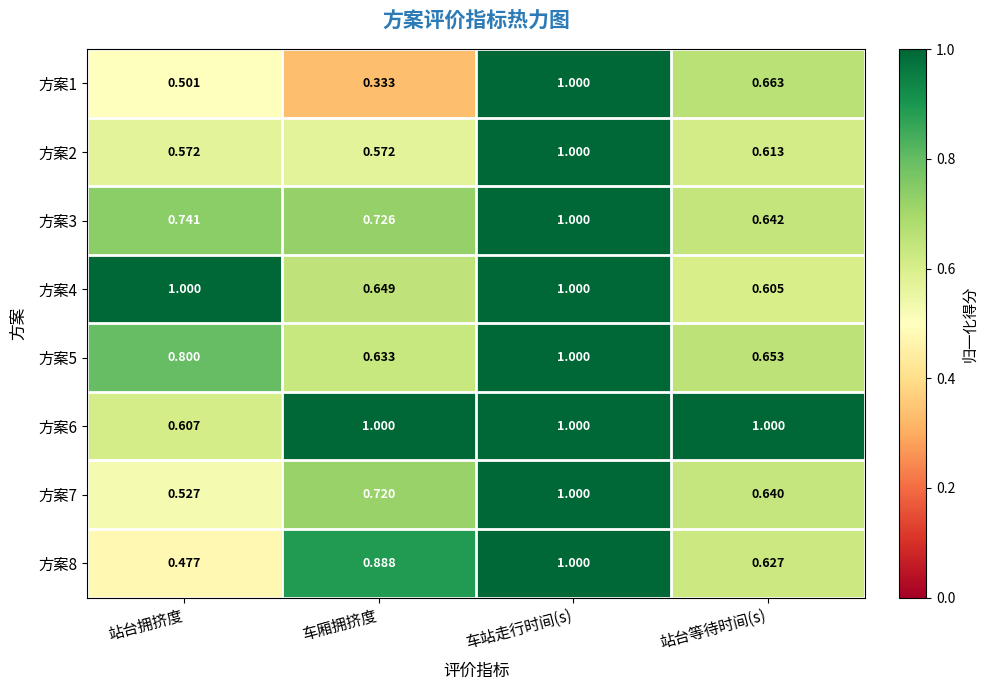

At which label is 方案1 closest to 0?

车厢拥挤度